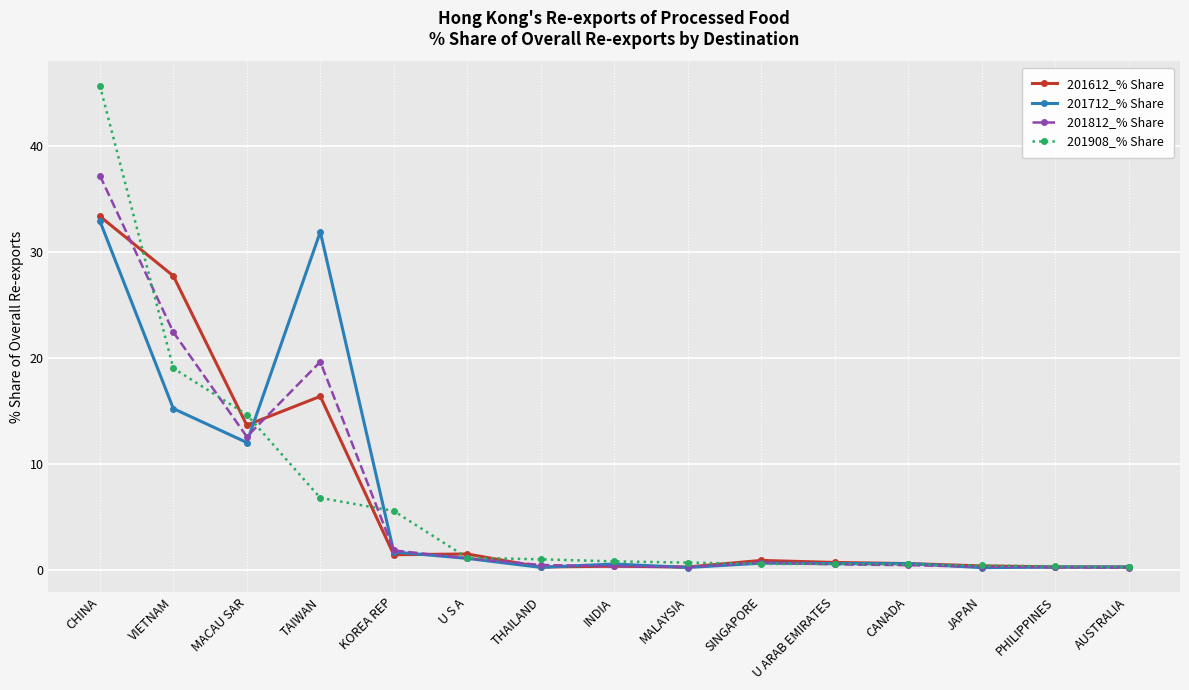

What is the value of the 201908_% Share point at the 6th from the left?

1.2